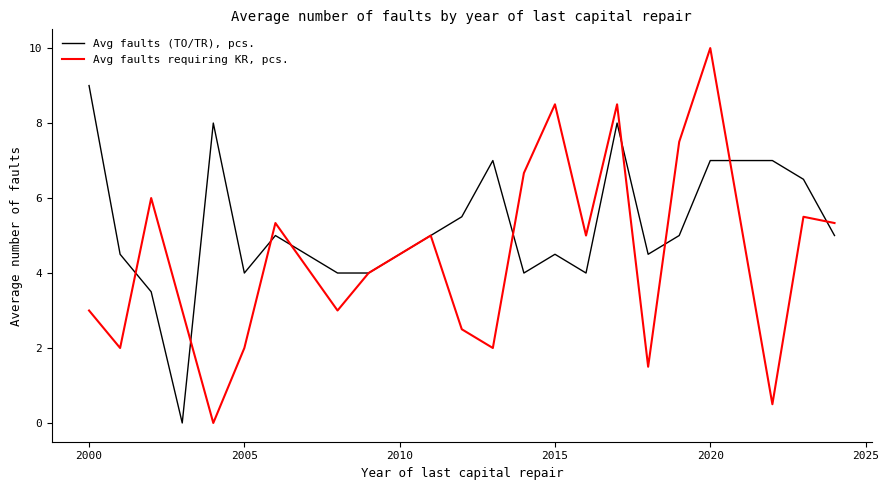

Does the chart have visible grid lines?

No